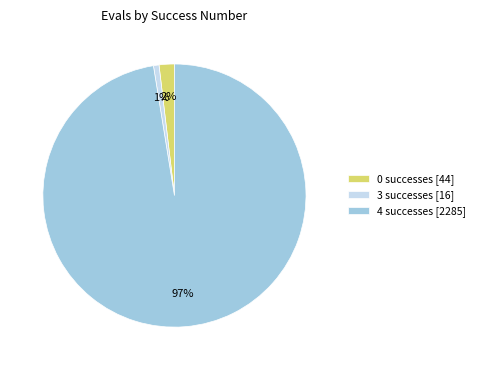

Combined, do 0 successes [44] and 3 successes [16] account for over 50%?

No